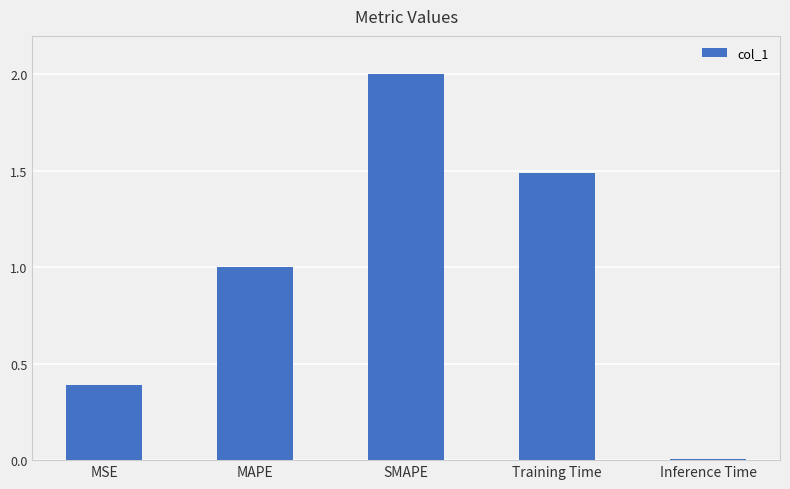

What is the sum of all values?

4.9